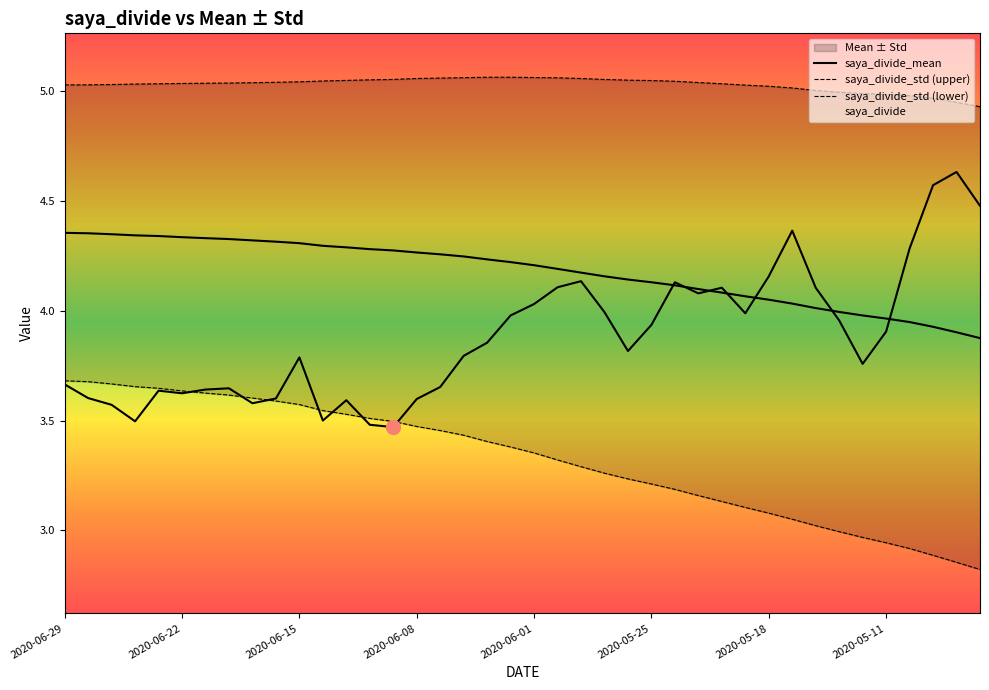

What position from the right is 18?

22